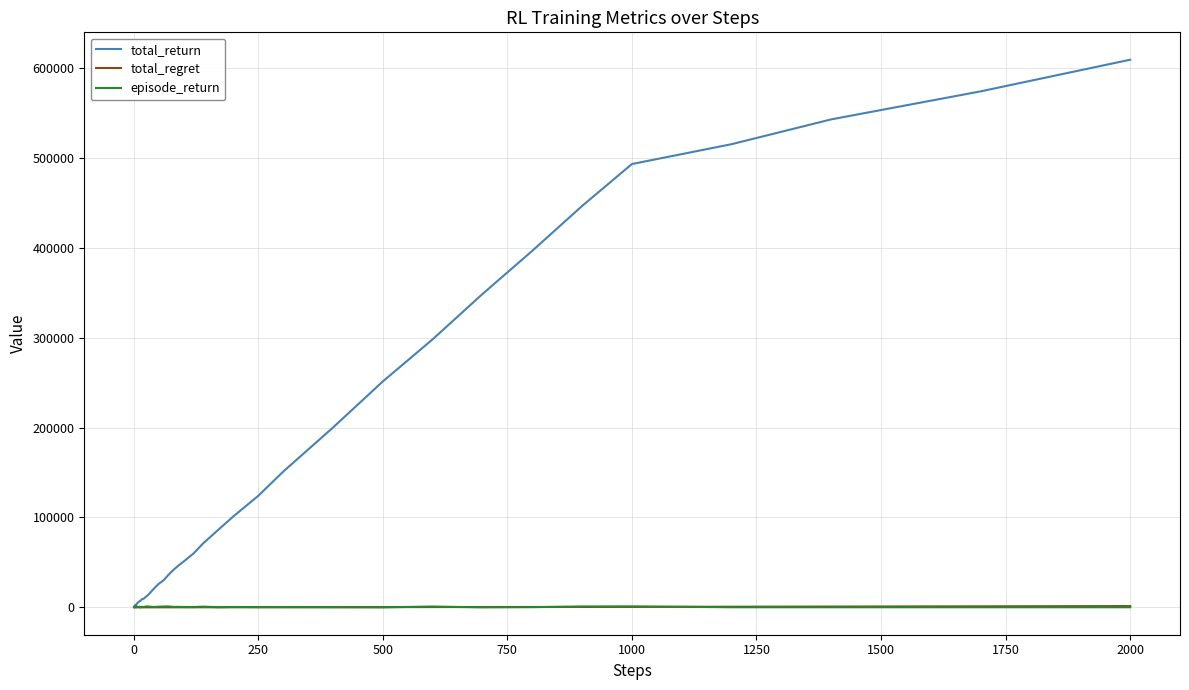

What is the greatest value displayed?

609400.0